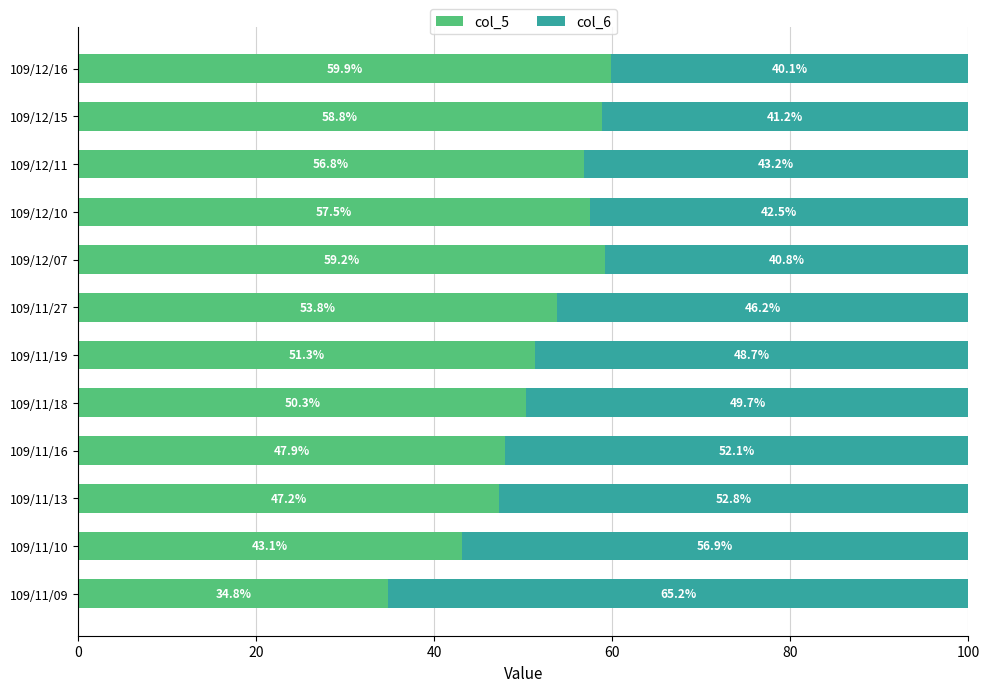

What is the maximum value for col_5?

59.9